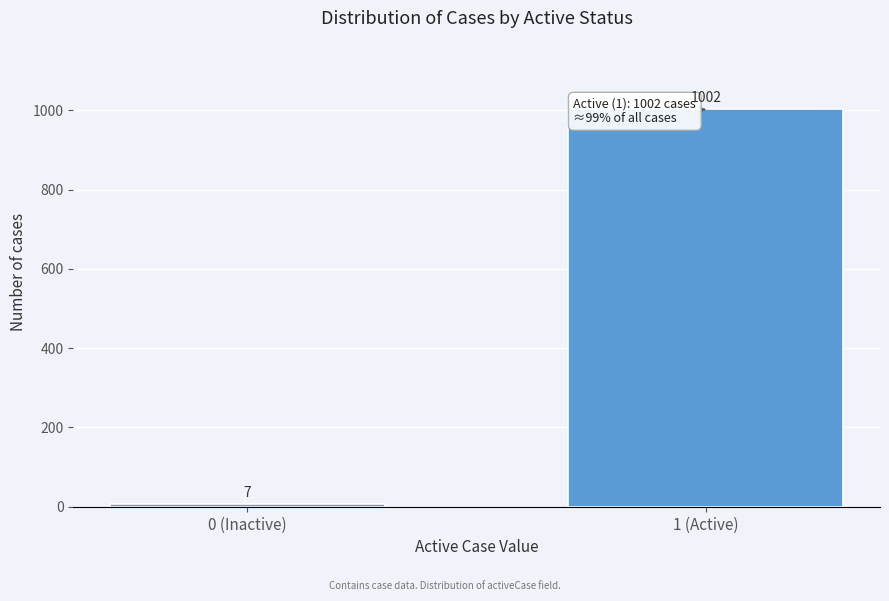

Reading left to right, transcribe all the data shown in this chart.

0 (Inactive)=7	1 (Active)=1002